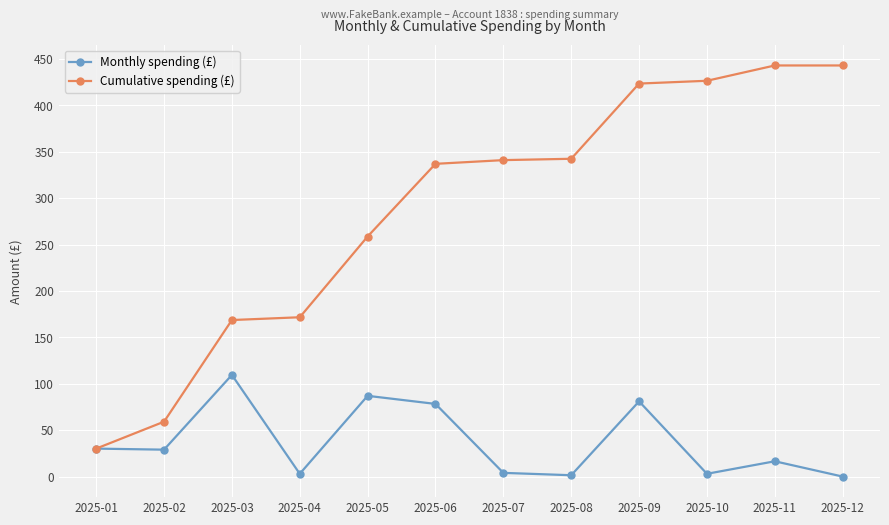

What is the difference between the highest and lowest values at 2025-11?

426.4